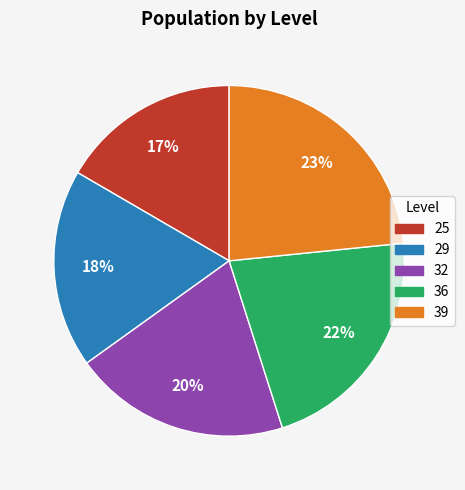

How many slices are in this pie chart?

5